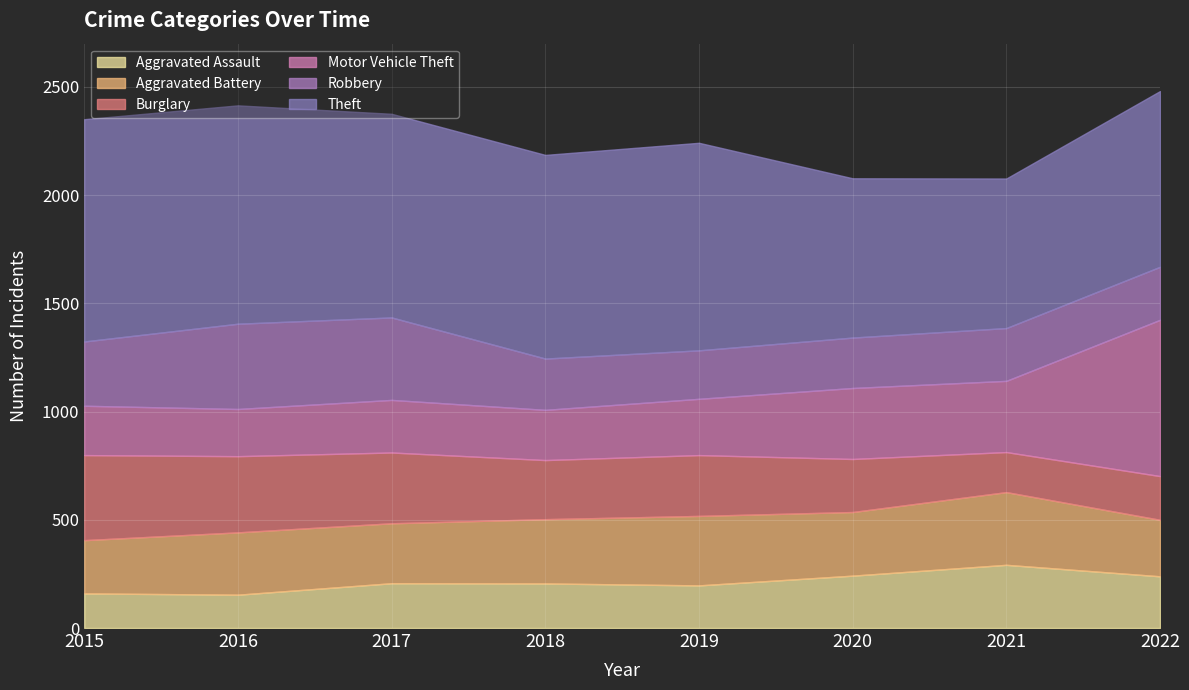

What are all the series names shown in the legend?

Aggravated Assault, Aggravated Battery, Burglary, Motor Vehicle Theft, Robbery, Theft